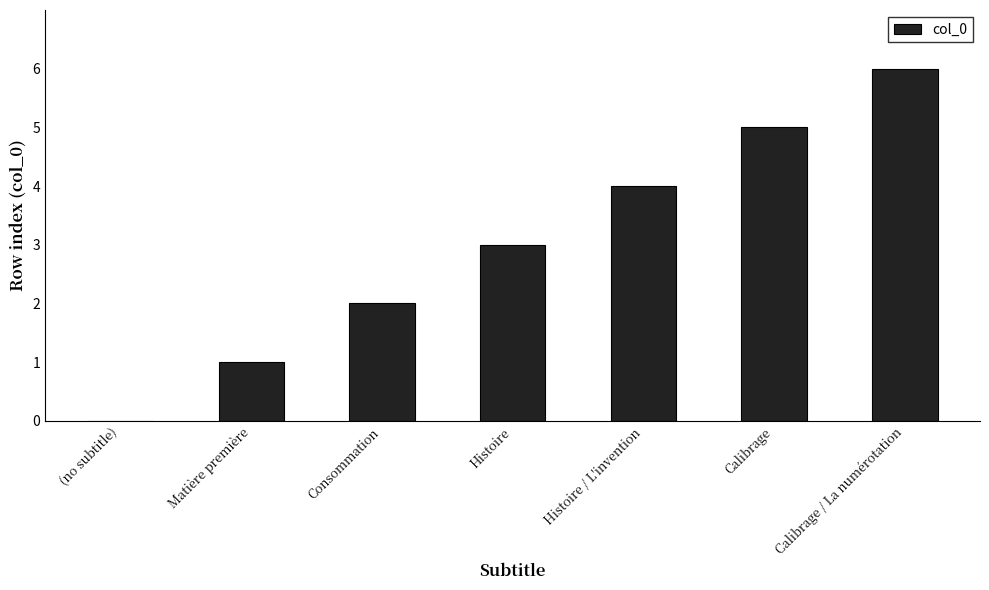

What is the average value?

3